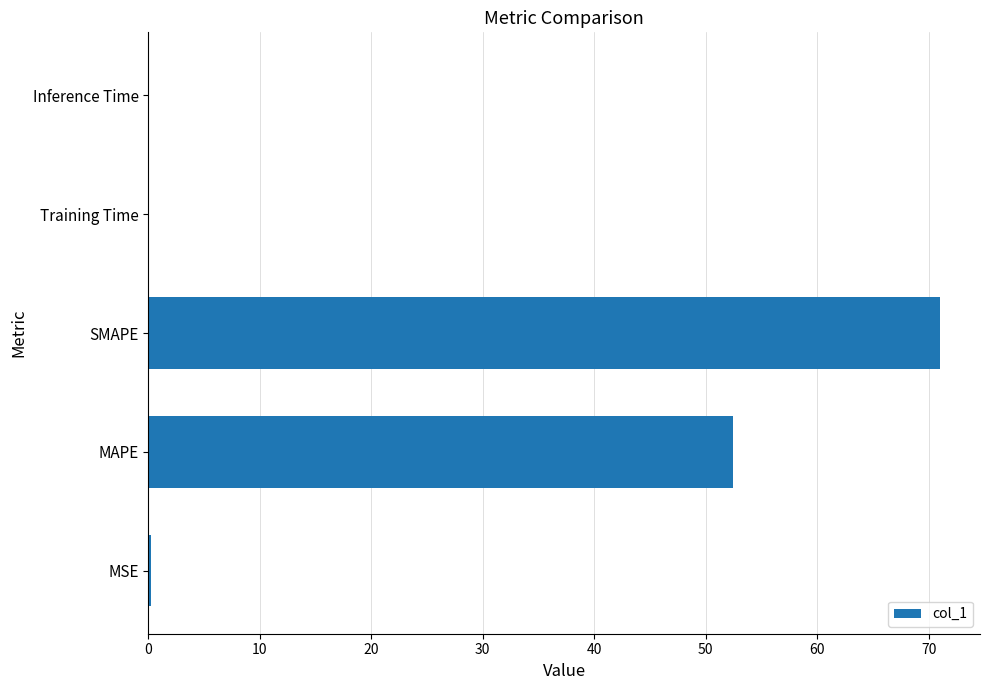

What is the greatest value displayed?

71.1